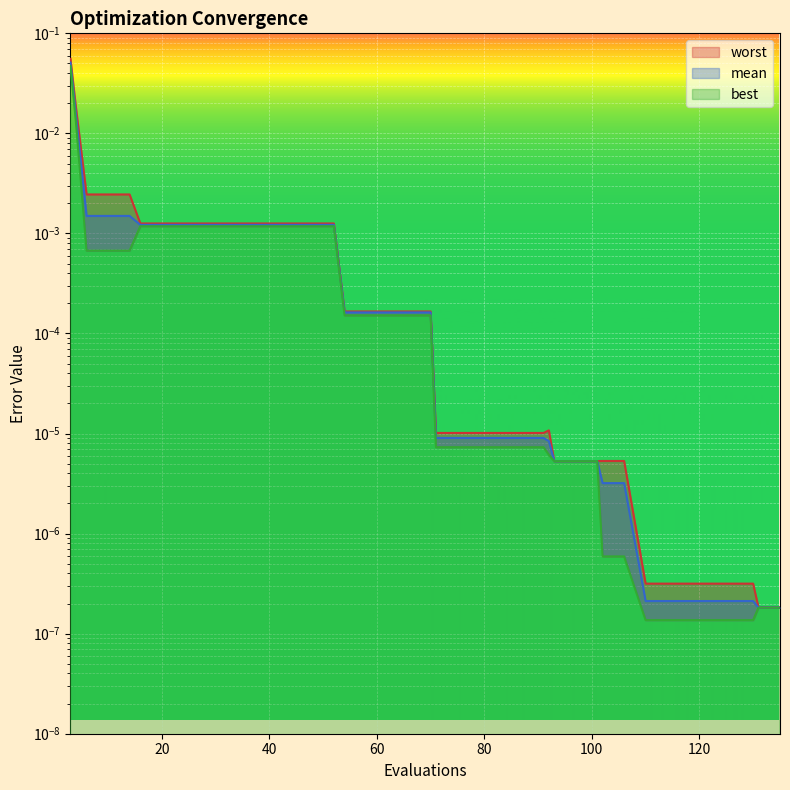

True or false: best and worst intersect in this chart.

False